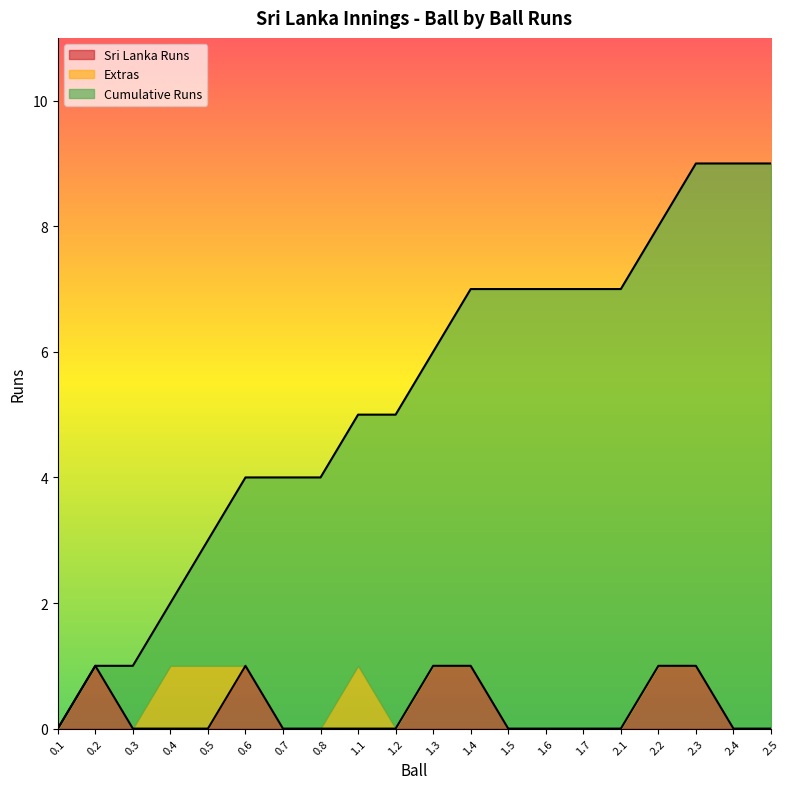

What is the difference between the maximum and minimum values in the Cumulative Runs series?

9